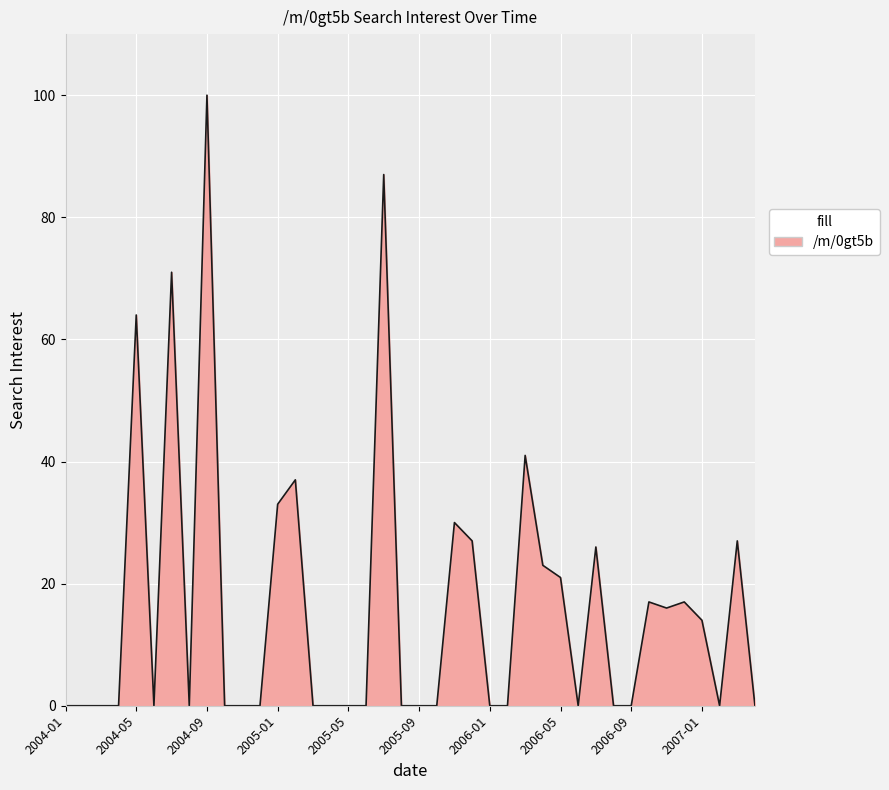

What is the difference between the maximum and minimum values?

100